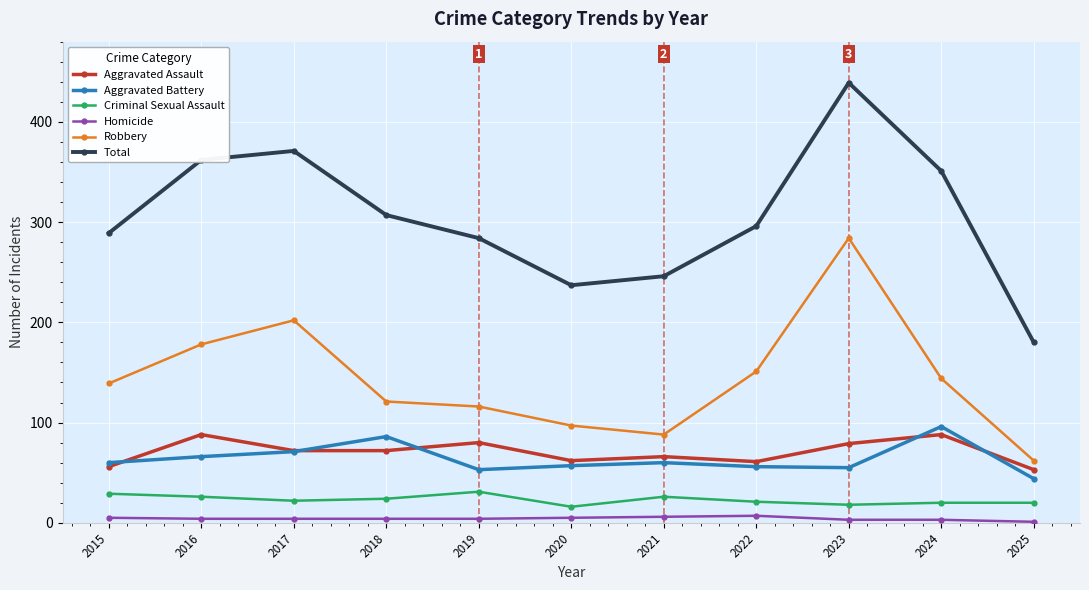

Where is the first local minimum for Total?

2020